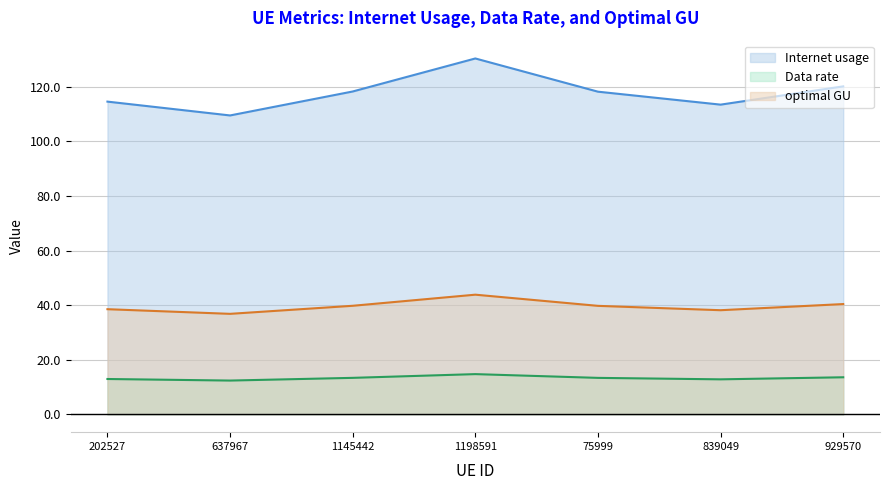

Reading left to right, transcribe all the data shown in this chart.

Internet usage: 114.6	109.5	118.3	130.4	118.2	113.4	120.1
Data rate: 38.5	36.8	39.8	43.8	39.7	38.2	40.4
optimal GU: 13.0	12.4	13.4	14.7	13.4	12.8	13.6